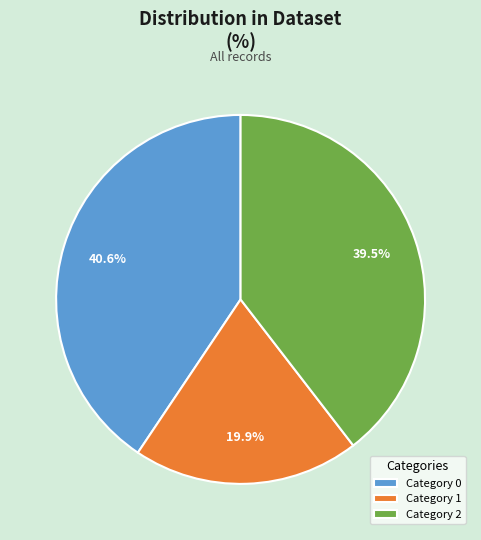

How many segments does this pie chart have?

3